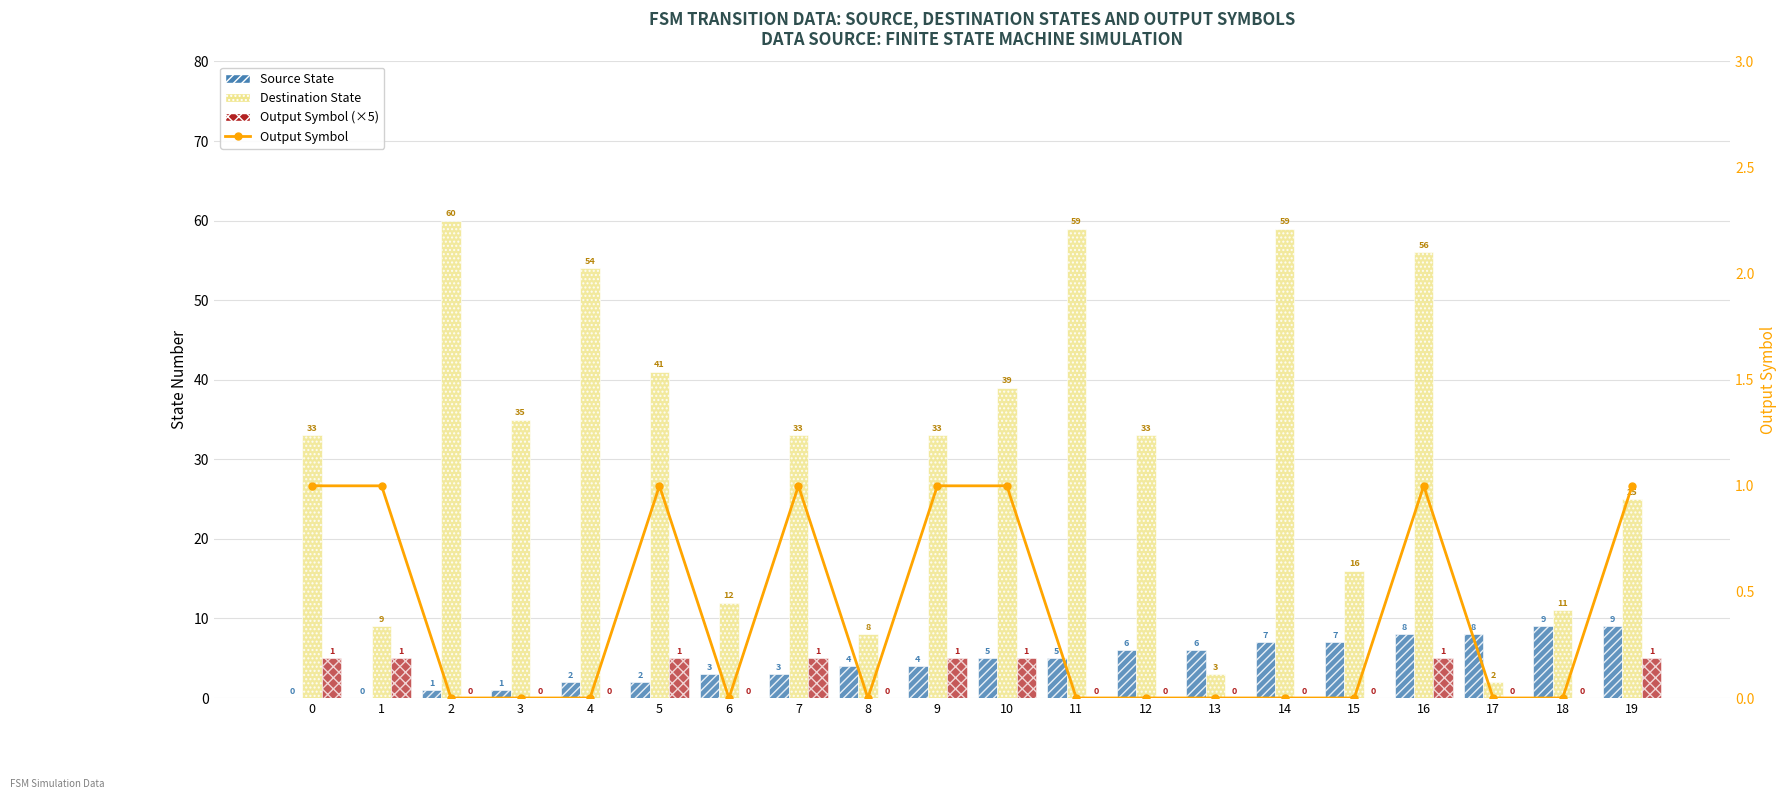

List the labels in order of Output Symbol (%) value, largest first.

0, 1, 5, 7, 9, 10, 16, 19, 2, 3, 4, 6, 8, 11, 12, 13, 14, 15, 17, 18